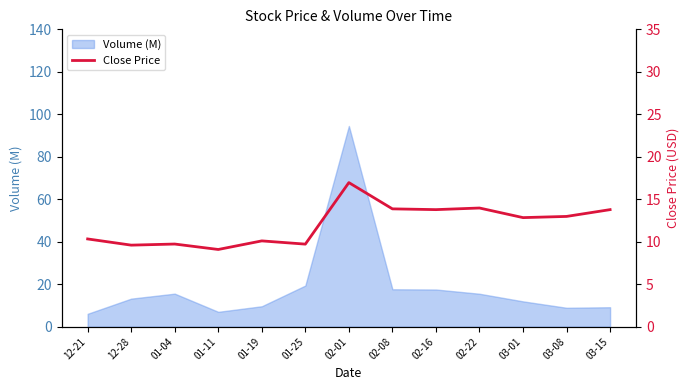

How many data points are less than 12?

6